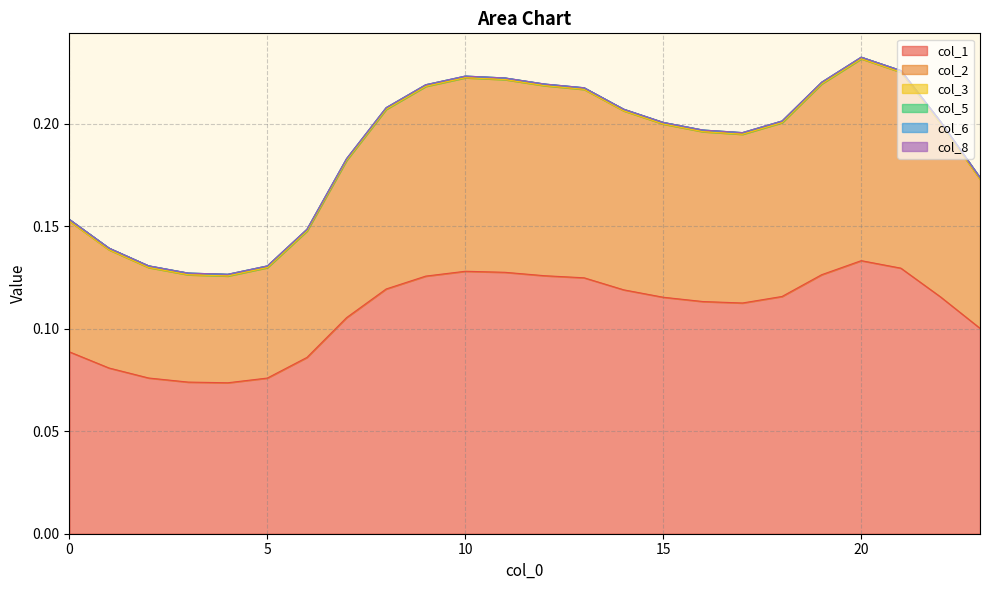

Reading left to right, extract all data points from this chart.

col_1: 0.1	0.1	0.1	0.1	0.1	0.1	0.1	0.1	0.1	0.1	0.1	0.1	0.1	0.1	0.1	0.1	0.1	0.1	0.1	0.1	0.1	0.1	0.1	0.1
col_2: 0.2	0.1	0.1	0.1	0.1	0.1	0.1	0.2	0.2	0.2	0.2	0.2	0.2	0.2	0.2	0.2	0.2	0.2	0.2	0.2	0.2	0.2	0.2	0.2
col_5: 0.2	0.1	0.1	0.1	0.1	0.1	0.1	0.2	0.2	0.2	0.2	0.2	0.2	0.2	0.2	0.2	0.2	0.2	0.2	0.2	0.2	0.2	0.2	0.2